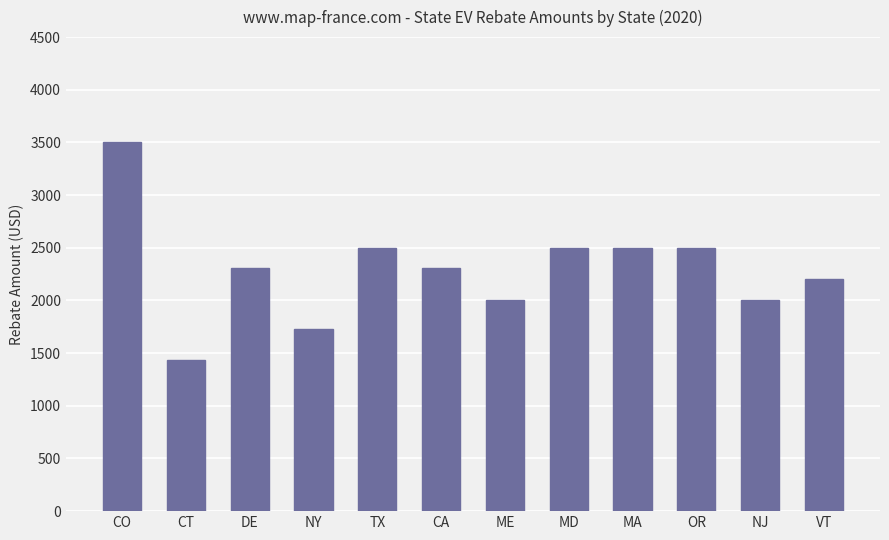

How many data points are above 2305?

6